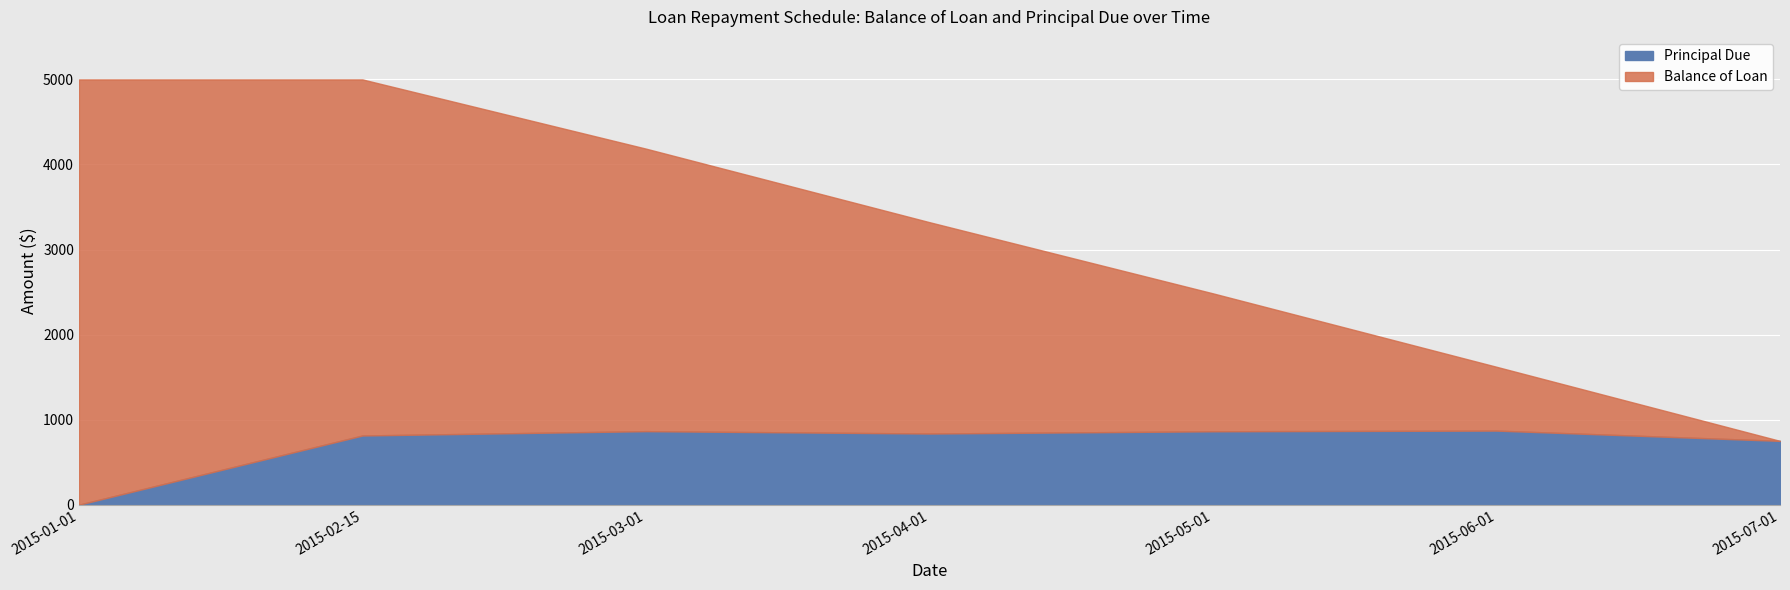

Which series has the widest spread of values?

Balance of Loan